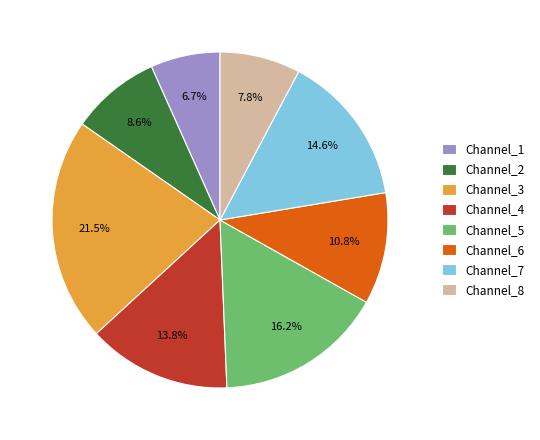

To the nearest percent, what is the average slice percentage?

12%